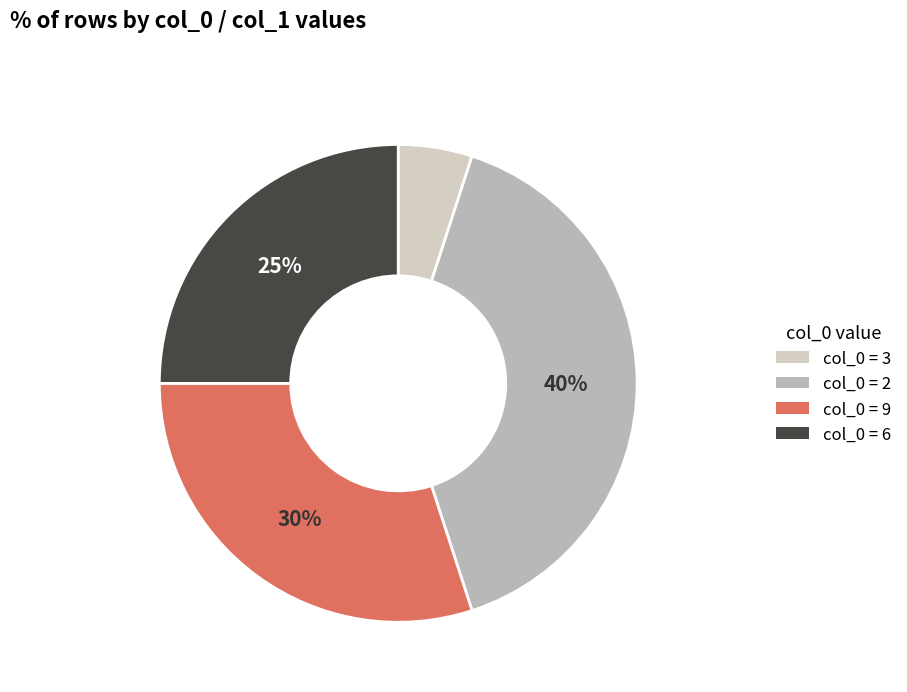

Count the number of slices in the pie.

4